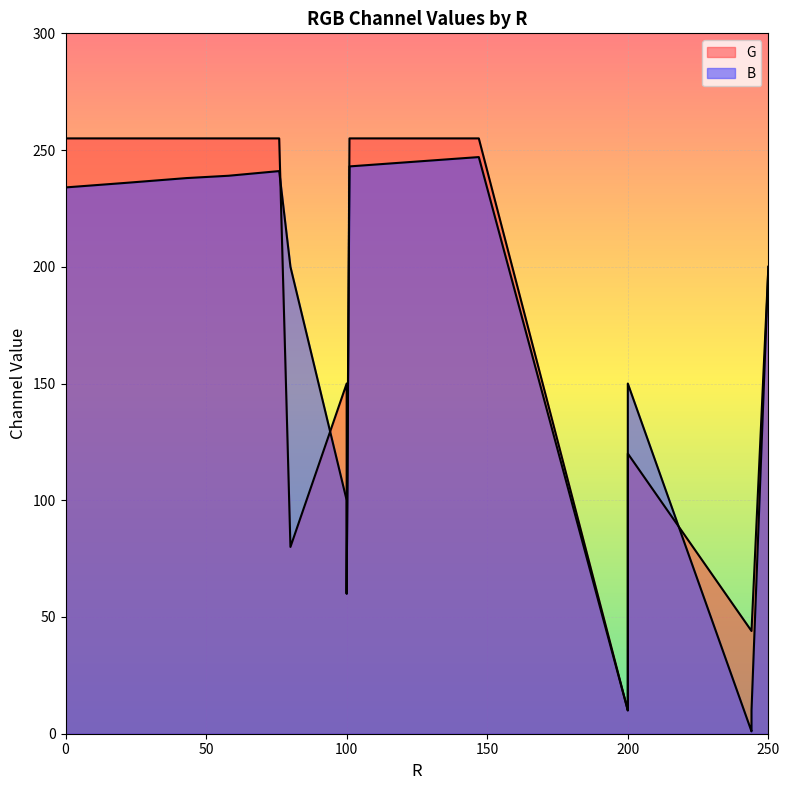

True or false: G has more than 1 points higher than both neighbors.

True